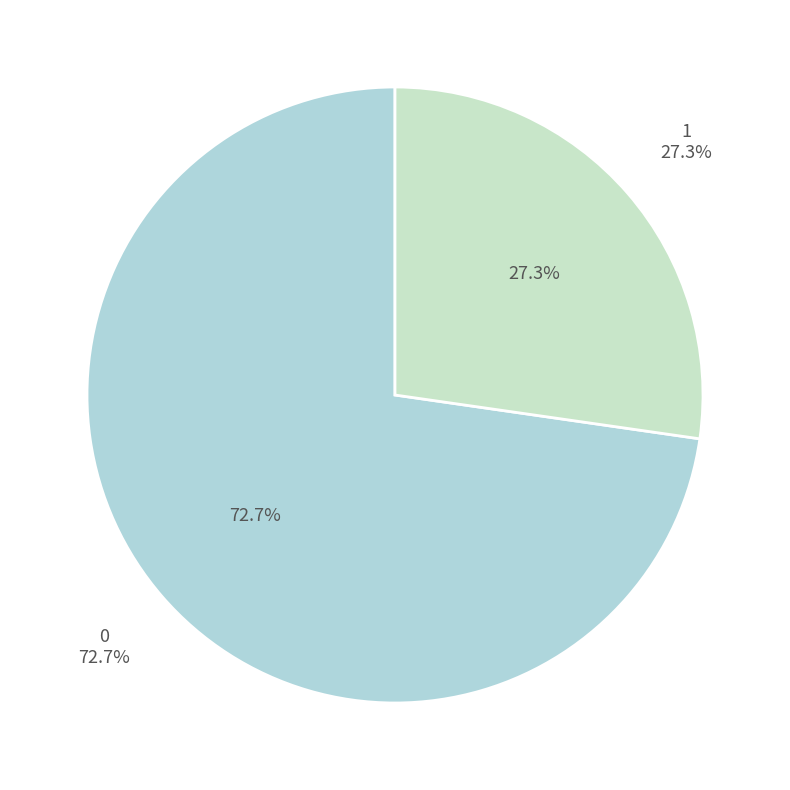

Is -1 the majority of the pie?

No